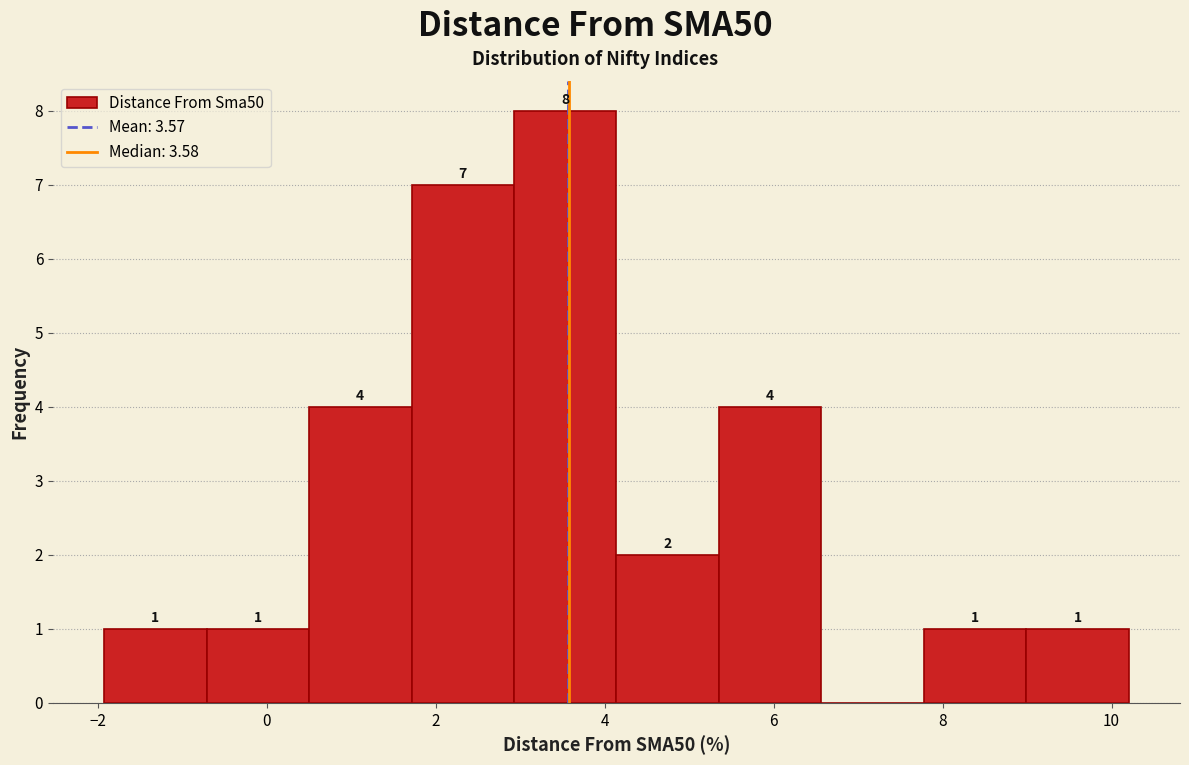

Over which range of the x-axis is the bar tallest?

3.0 to 4.2